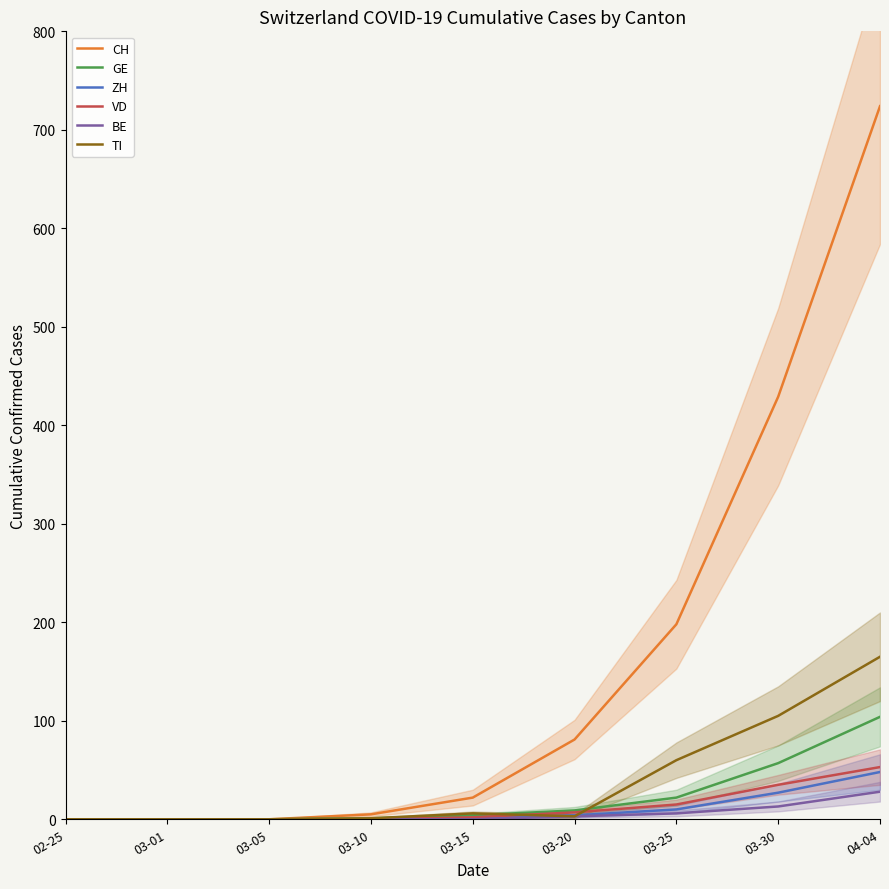

Is it true that BE equals -10 at 03-05?

False